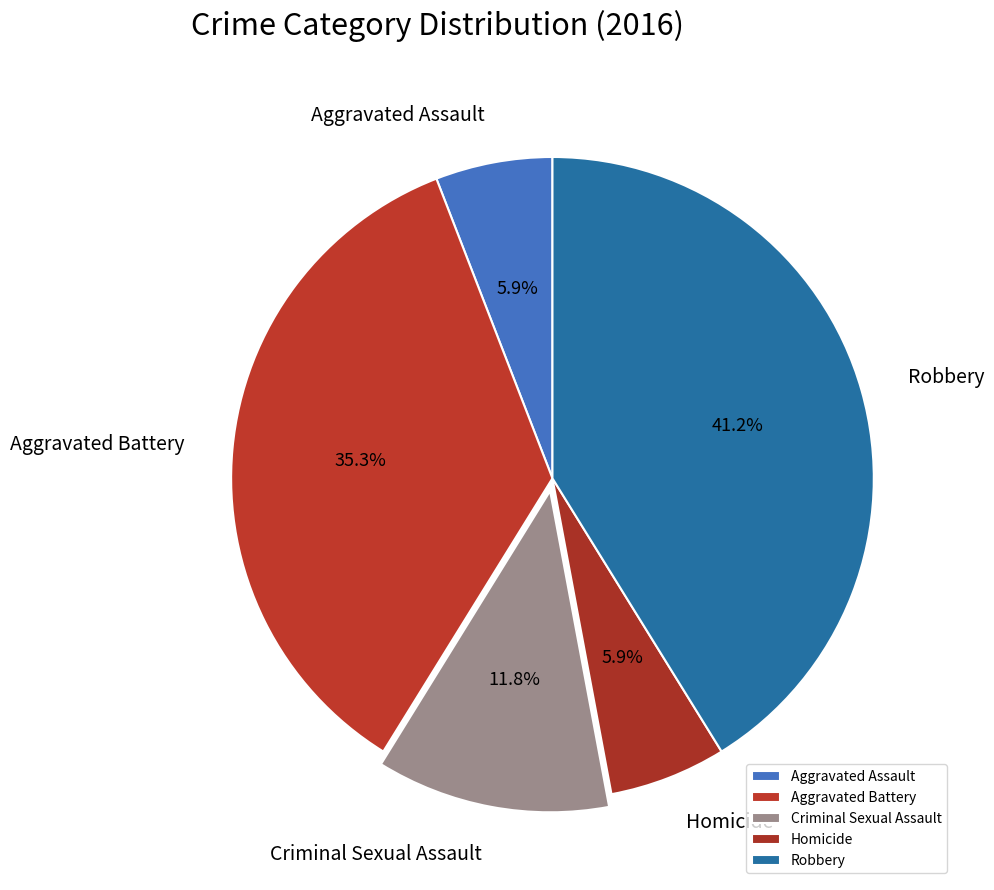

Is the sum of Robbery and Criminal Sexual Assault greater than half?

Yes